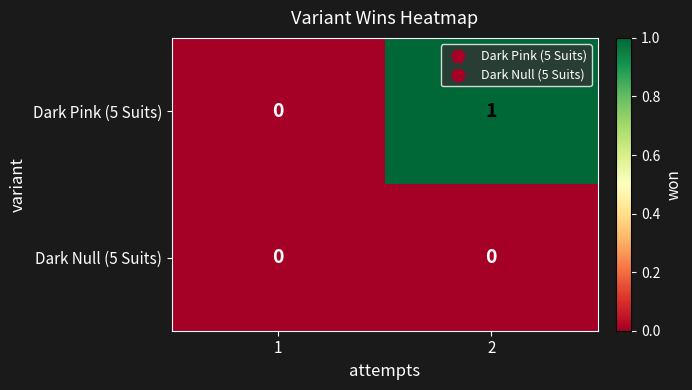

Which series has the widest spread of values?

Dark Pink (5 Suits)